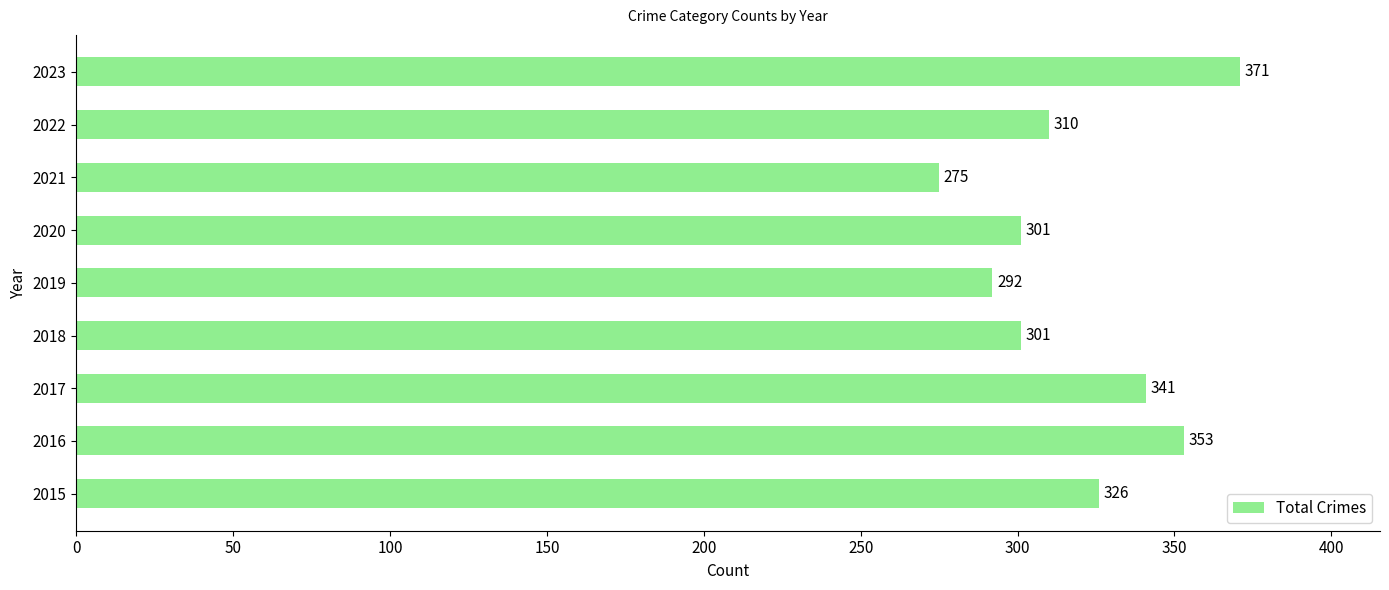

What is the minimum value shown in the chart?

275